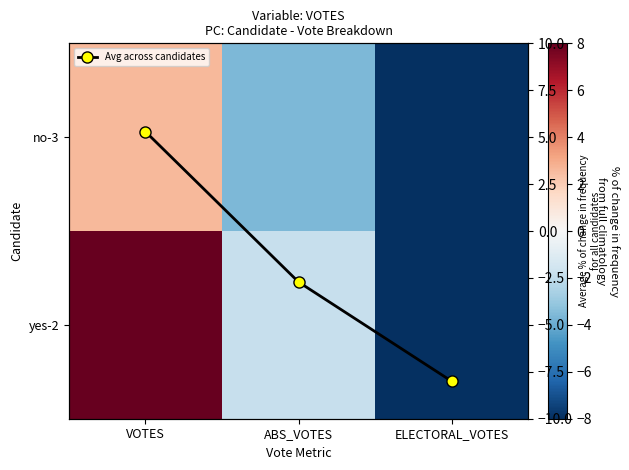

At which label does no-3 reach its minimum?

ELECTORAL_VOTES